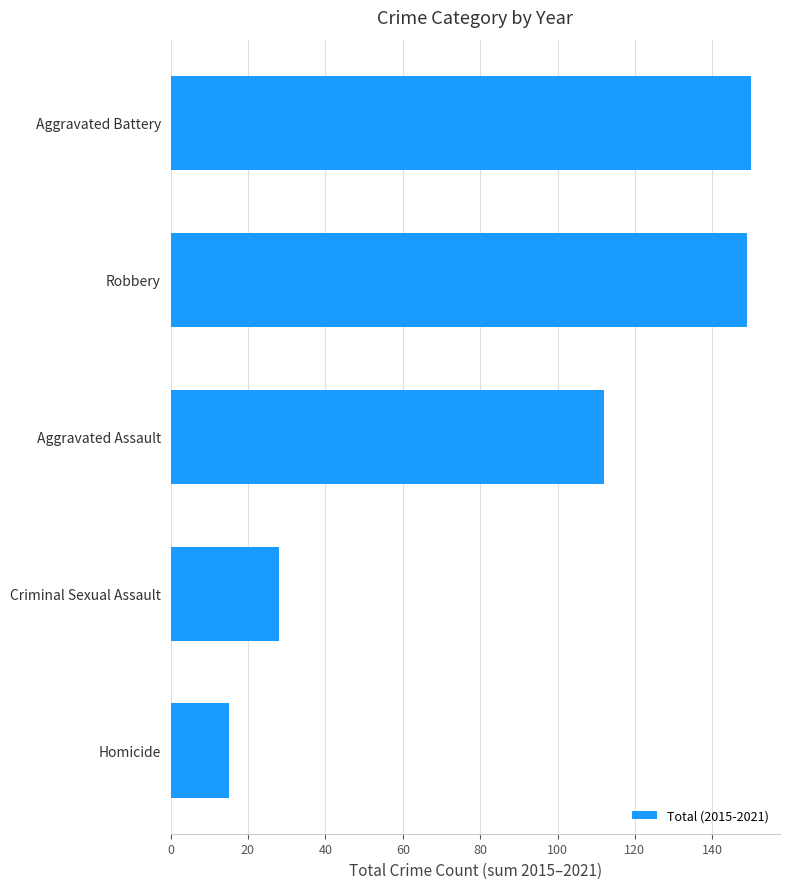

What is the difference between the values at Criminal Sexual Assault and Robbery?

121